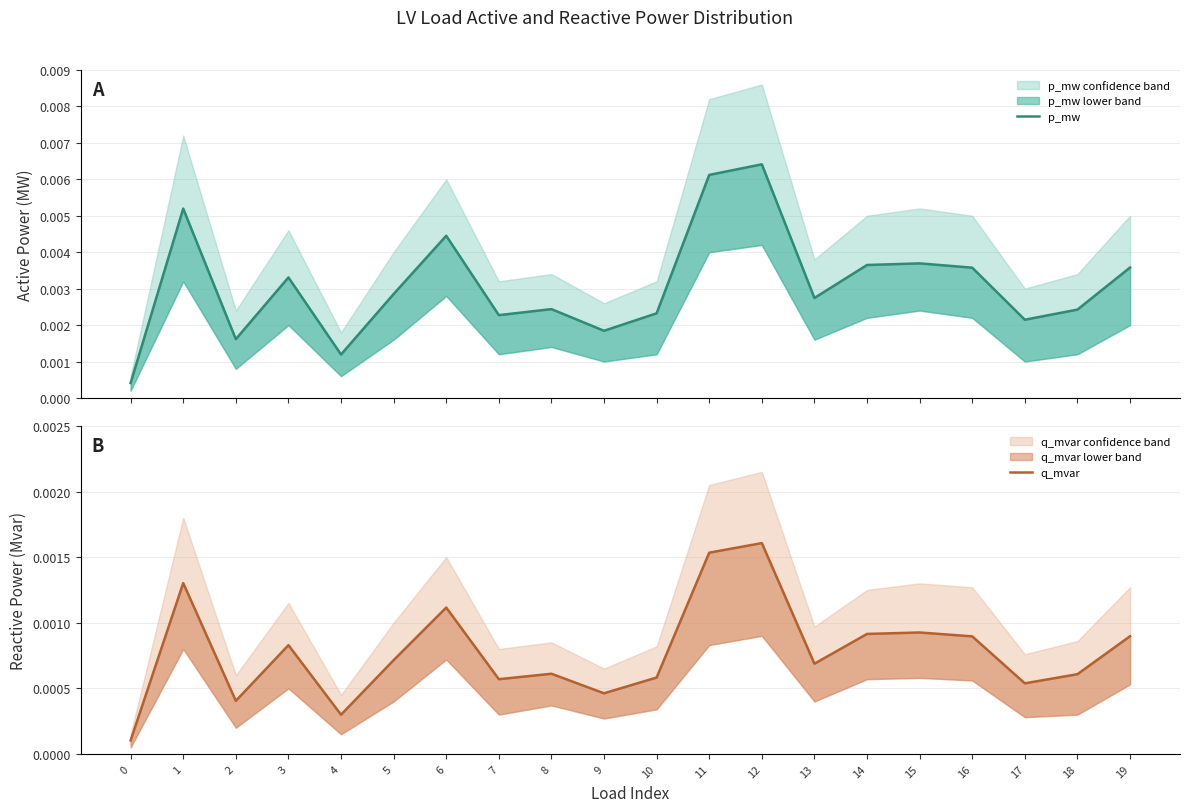

Between 5 and 14, which is larger?

14